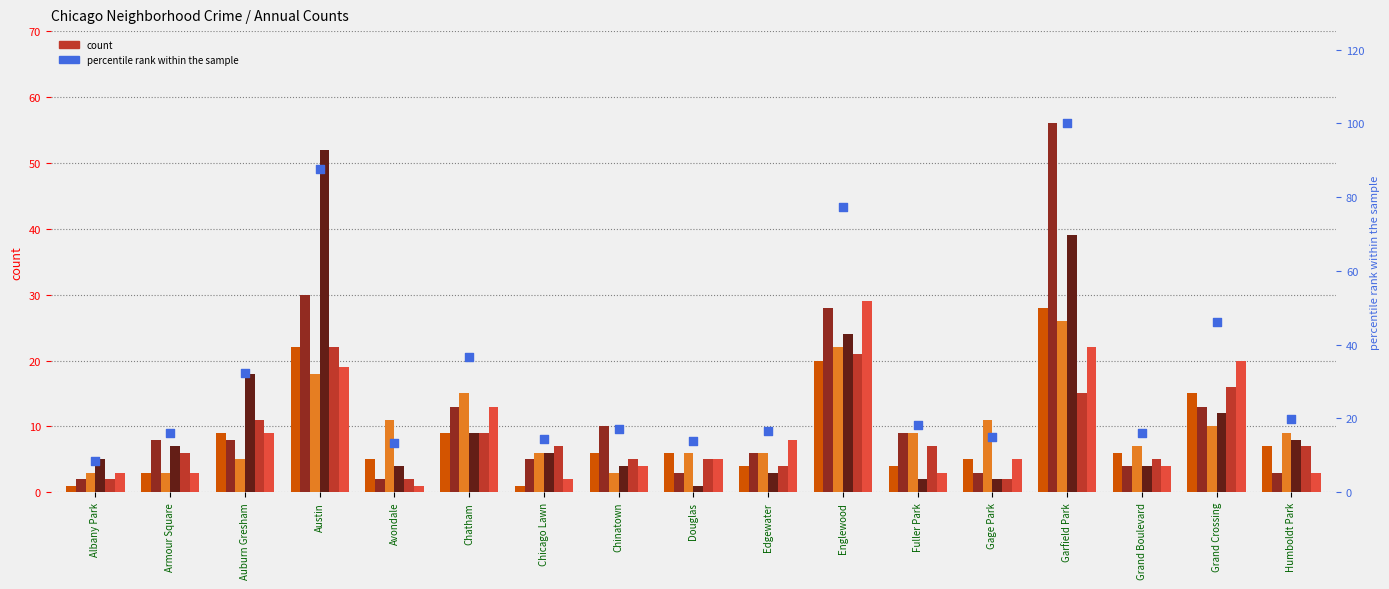

What is the change in value from Chatham to Humboldt Park?

-16.7